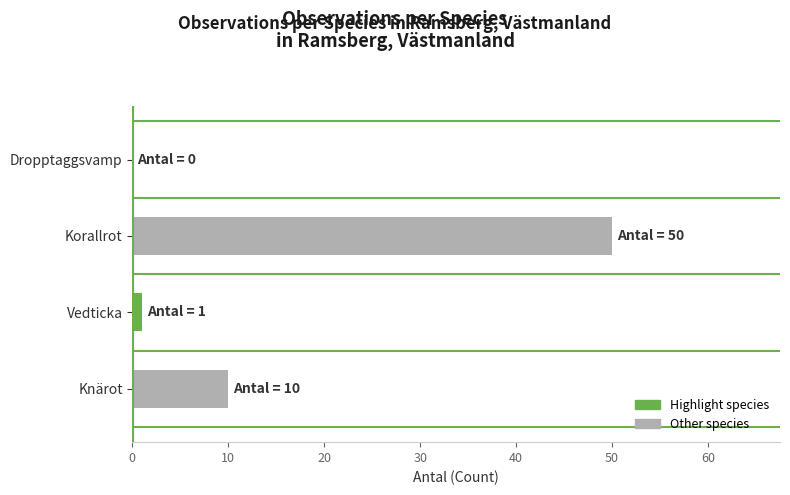

How many series are shown in this chart?

1